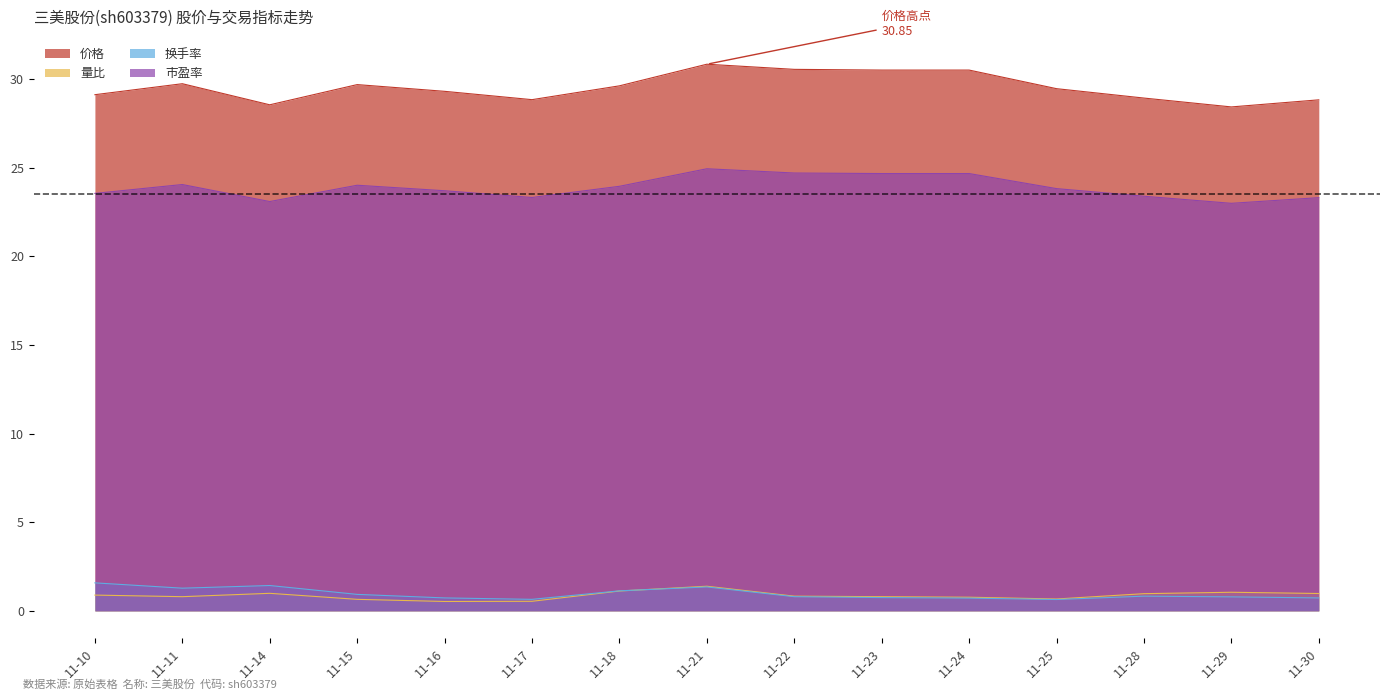

What is the lowest value of the 价格 series?

28.4